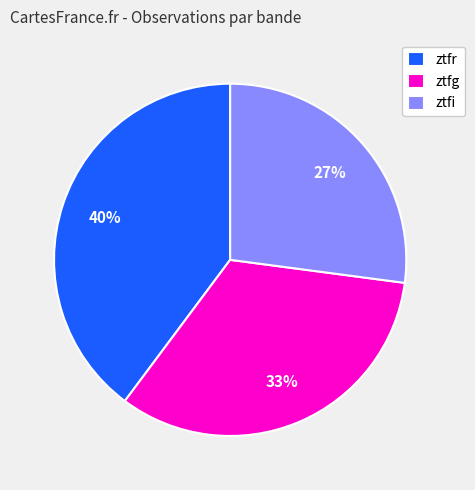

The ztfg slice represents 33% of the pie. True or false?

True